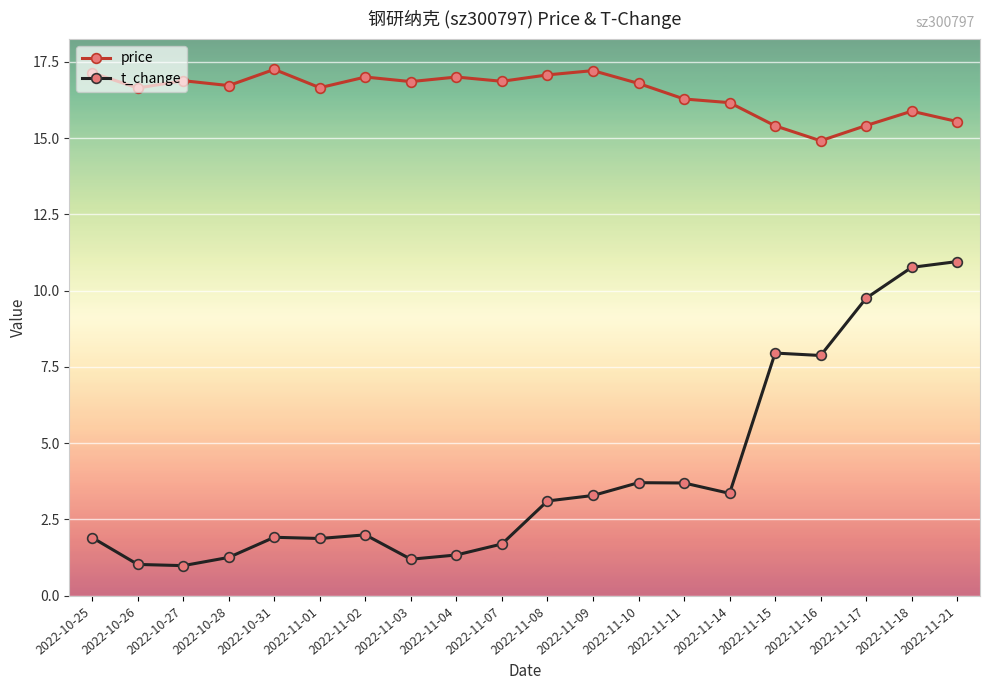

True or false: t_change and price cross at least once.

False